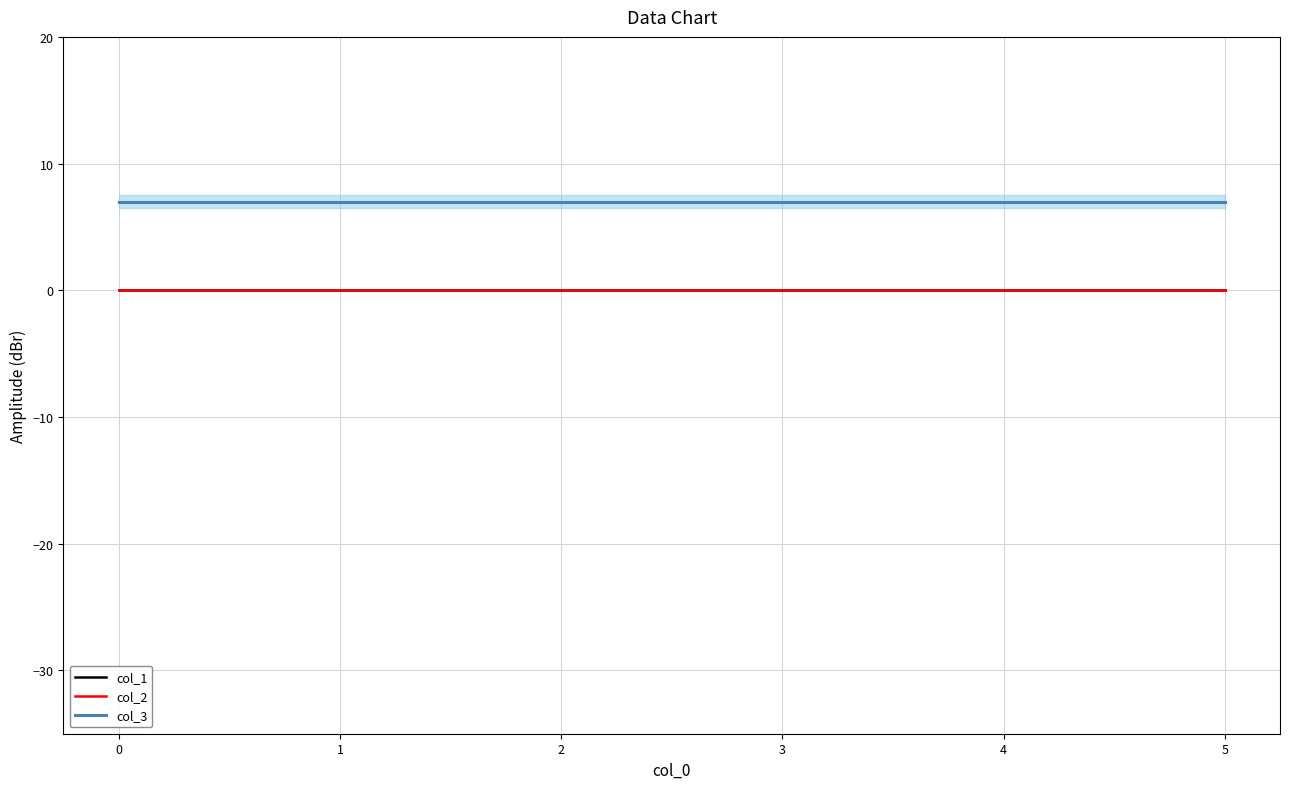

What is the value of the col_3 point at the 5th from the left?

7